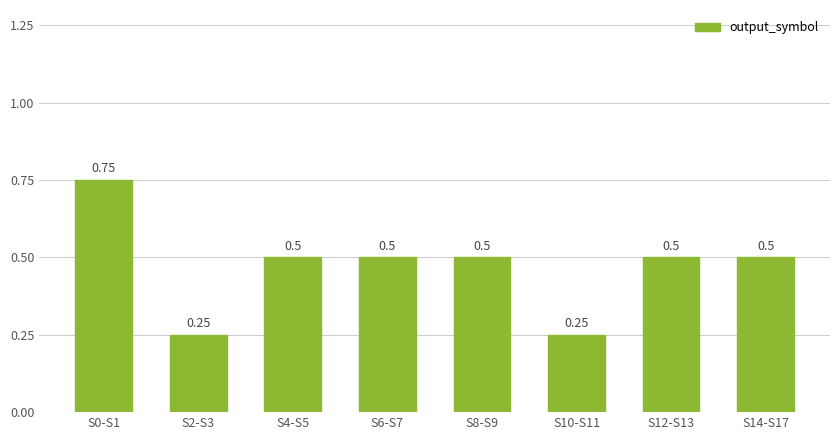

Between S6-S7 and S0-S1, which is larger?

S0-S1